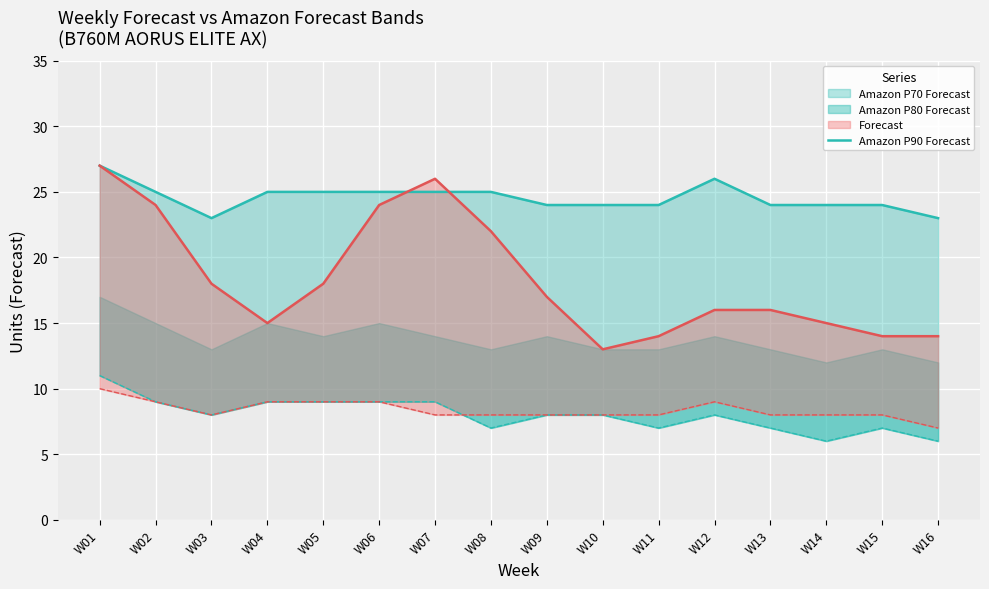

List the labels in order of value, smallest first.

W03, W16, W09, W10, W11, W13, W14, W15, W02, W04, W05, W06, W07, W08, W12, W01